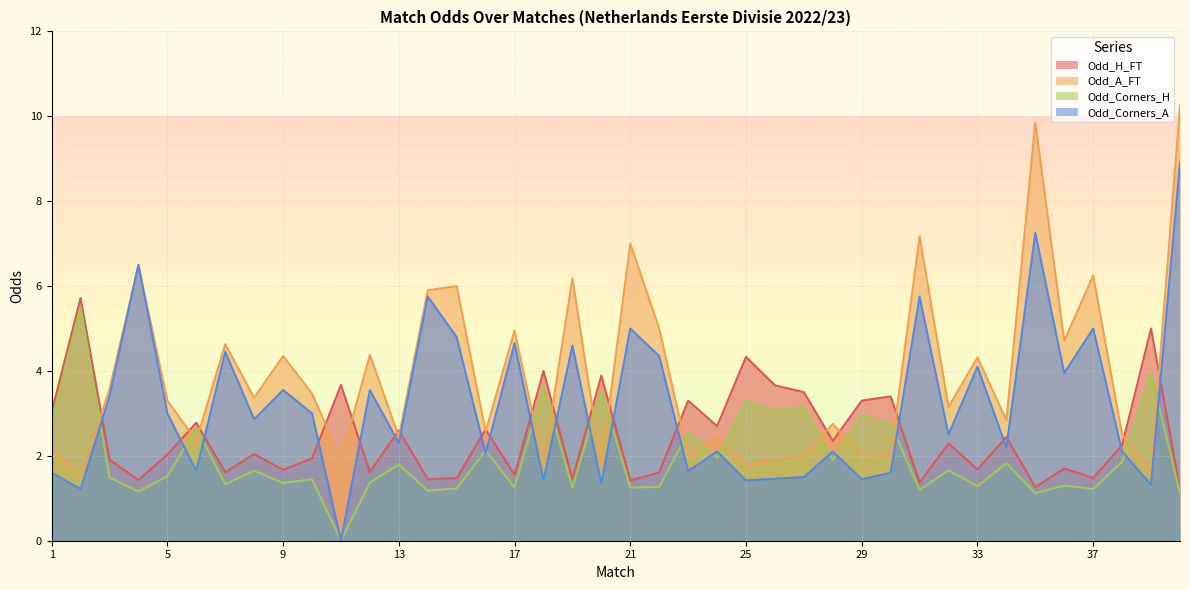

What is the value of the Odd_H_FT point at the 29th from the left?

3.3